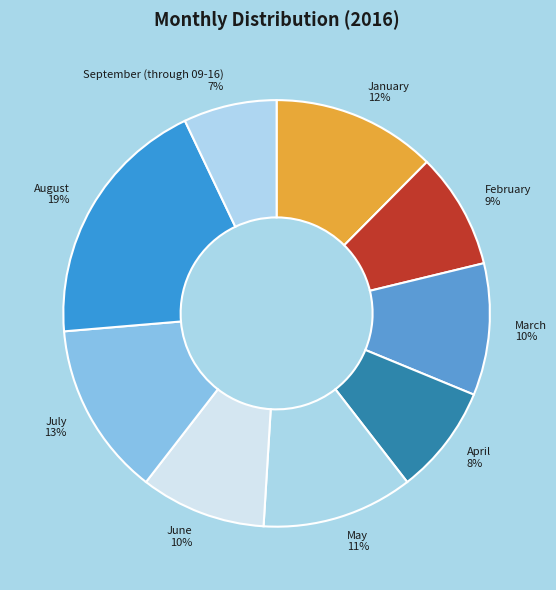

Count the number of slices in the pie.

9